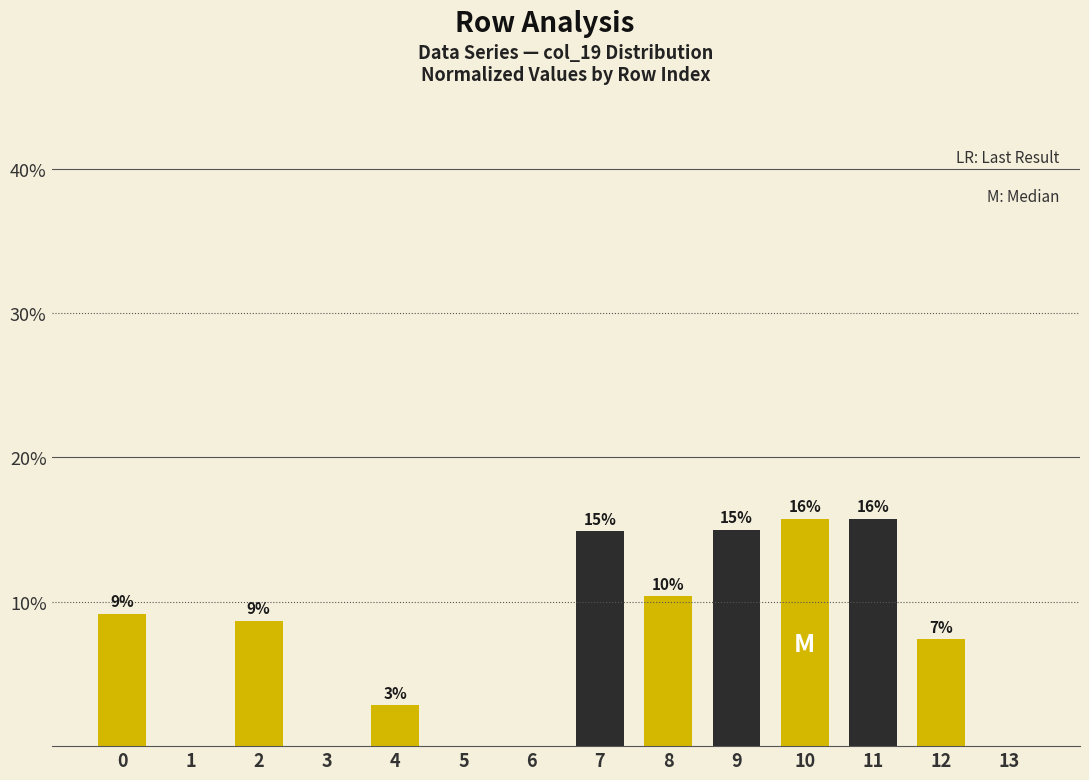

What is the greatest value displayed?

15.8